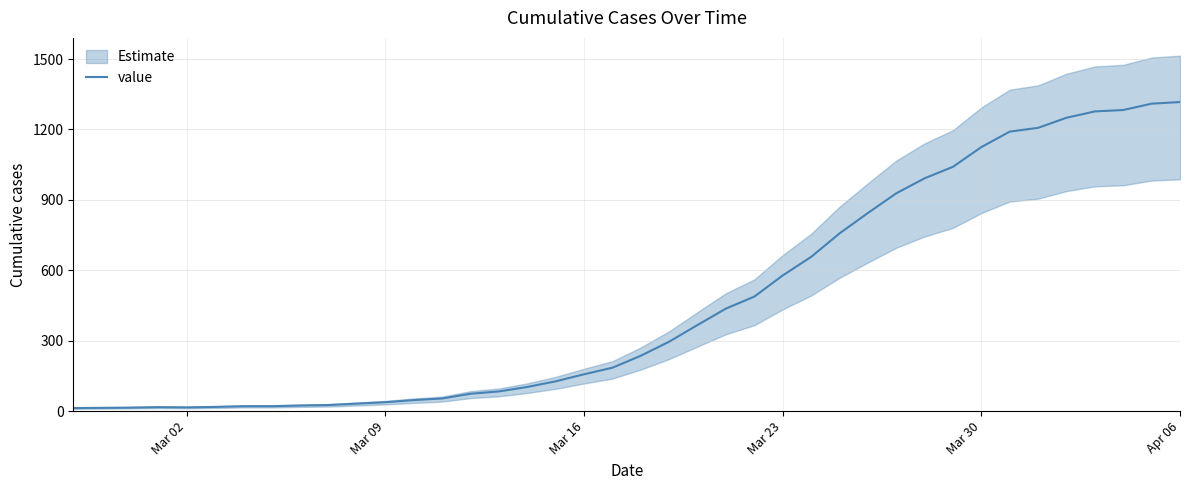

What is the minimum value shown in the chart?

13